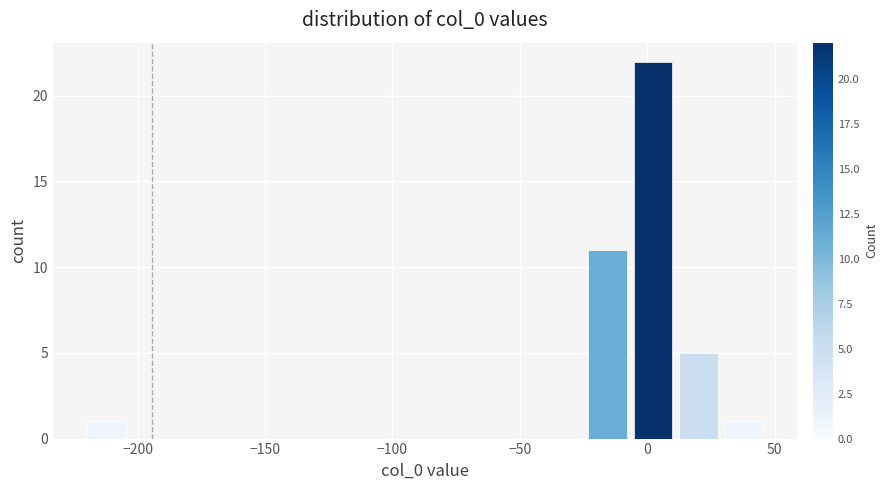

Around what value on the x-axis is the tallest bar? Give the approximate position of its centre, as read against the axis.

0